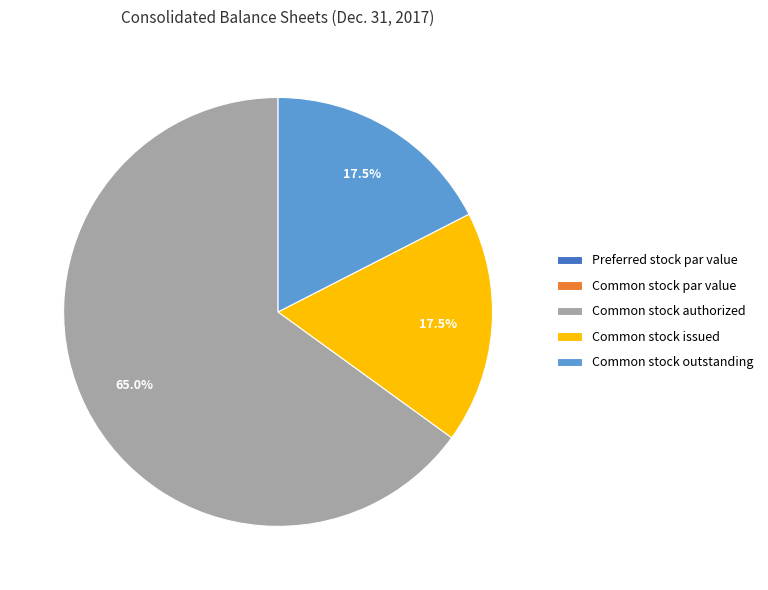

Which category has the biggest portion of the pie?

Common stock authorized